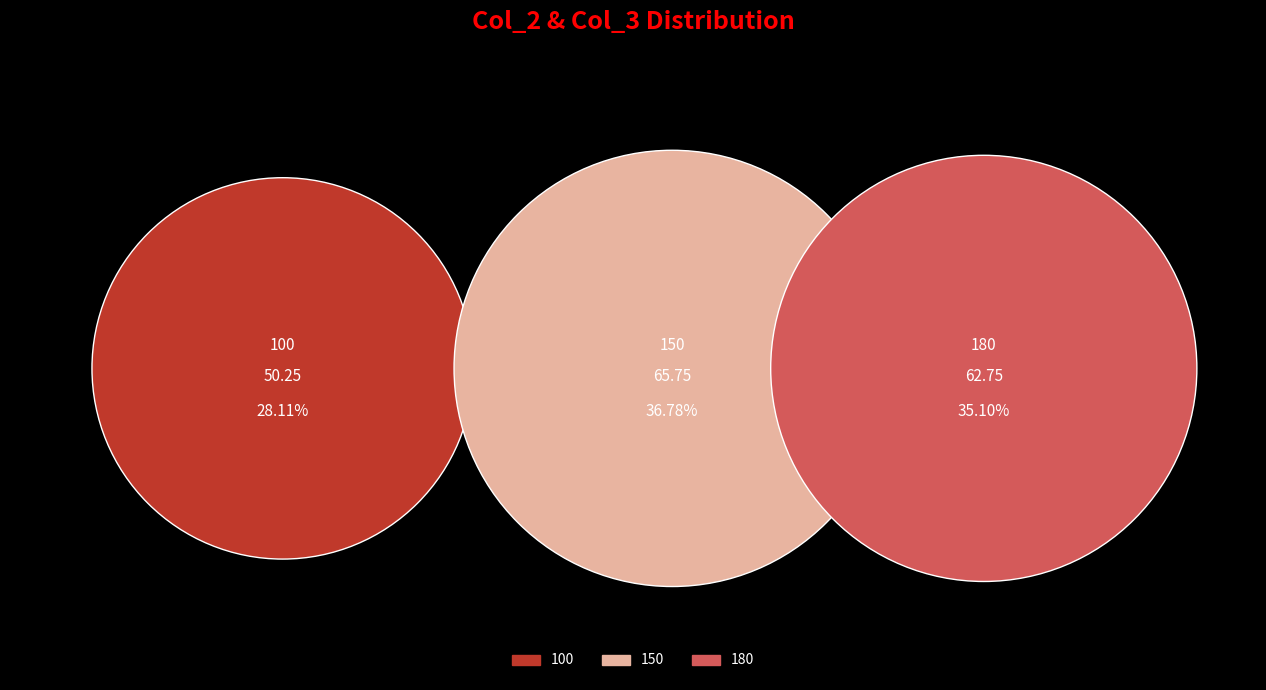

Rank the categories by value from highest to lowest.

150, 180, 100